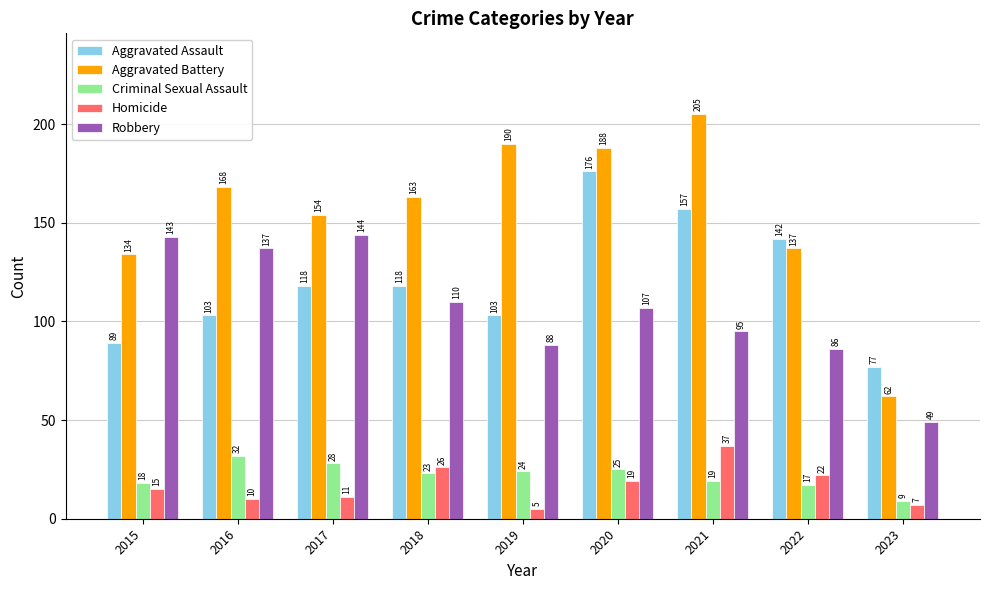

How many data points does each series have?

9